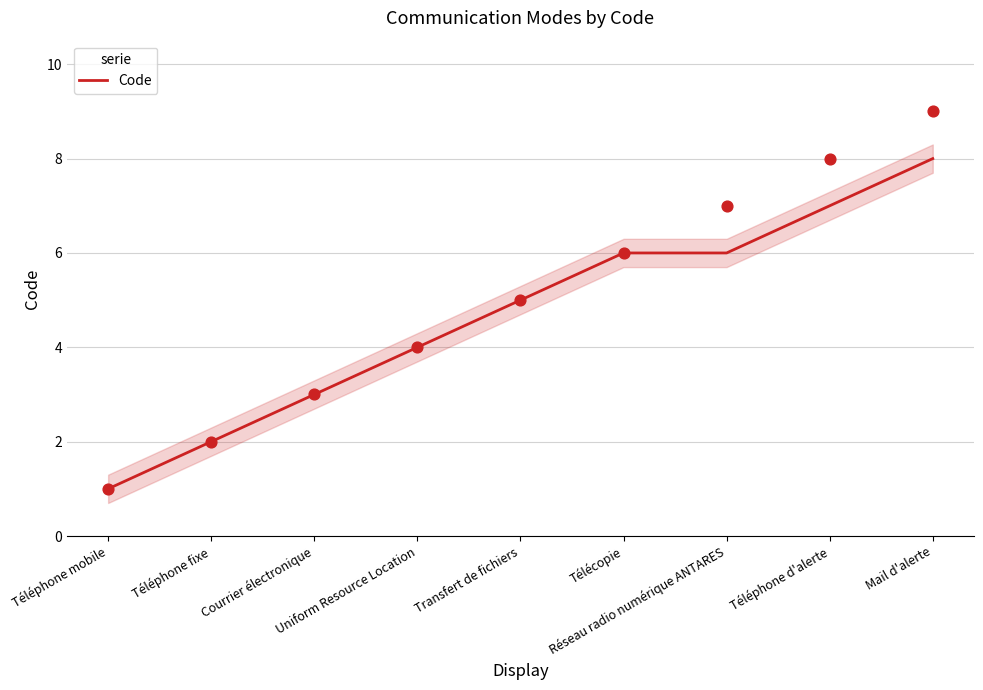

Approximately how many times larger is the value at Téléphone d'alerte compared to Télécopie?

1.2